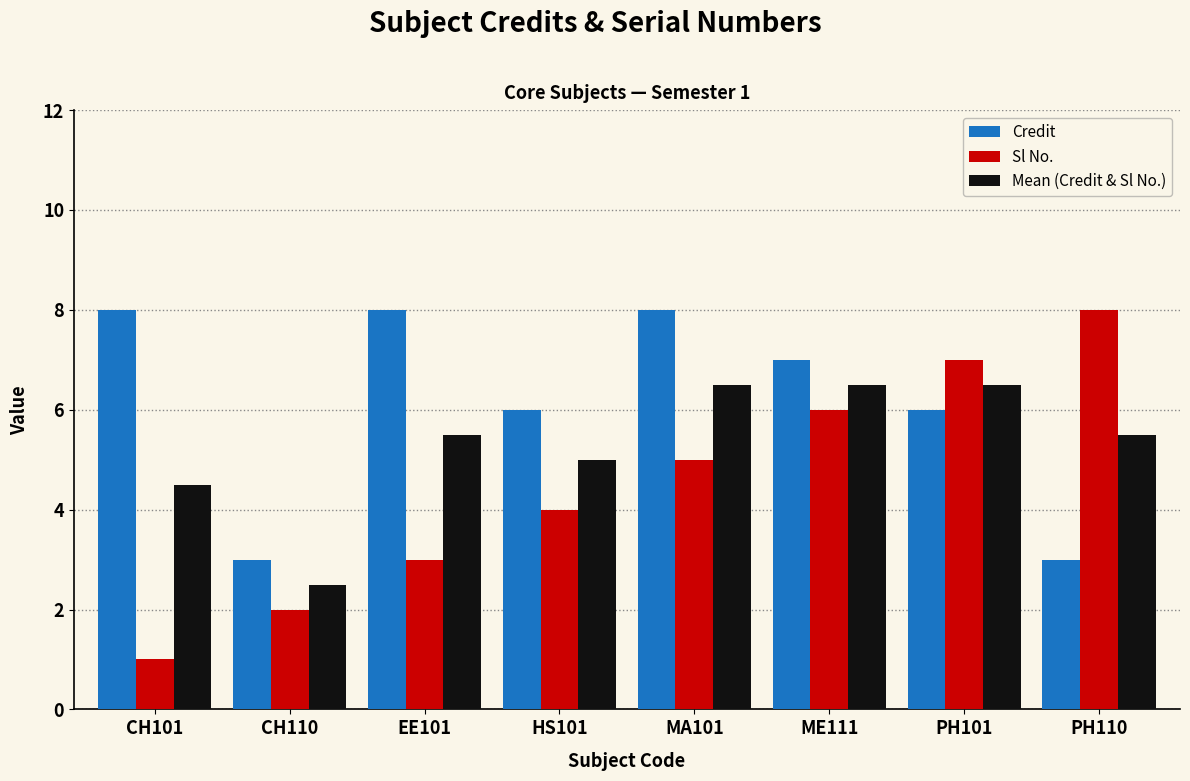

Is the value of Sl No. at PH110 greater than the value of Credit at PH101?

Yes